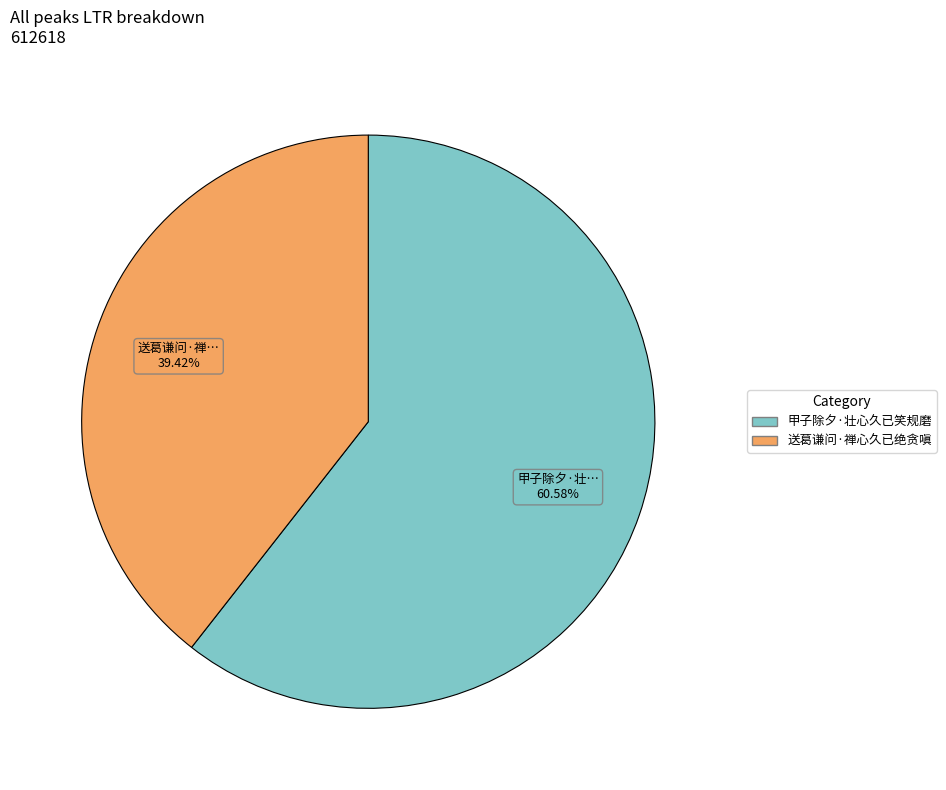

Between 甲子除夕·壮心久已笑规磨 and 送葛谦问·禅心久已绝贪嗔, which is larger?

甲子除夕·壮心久已笑规磨